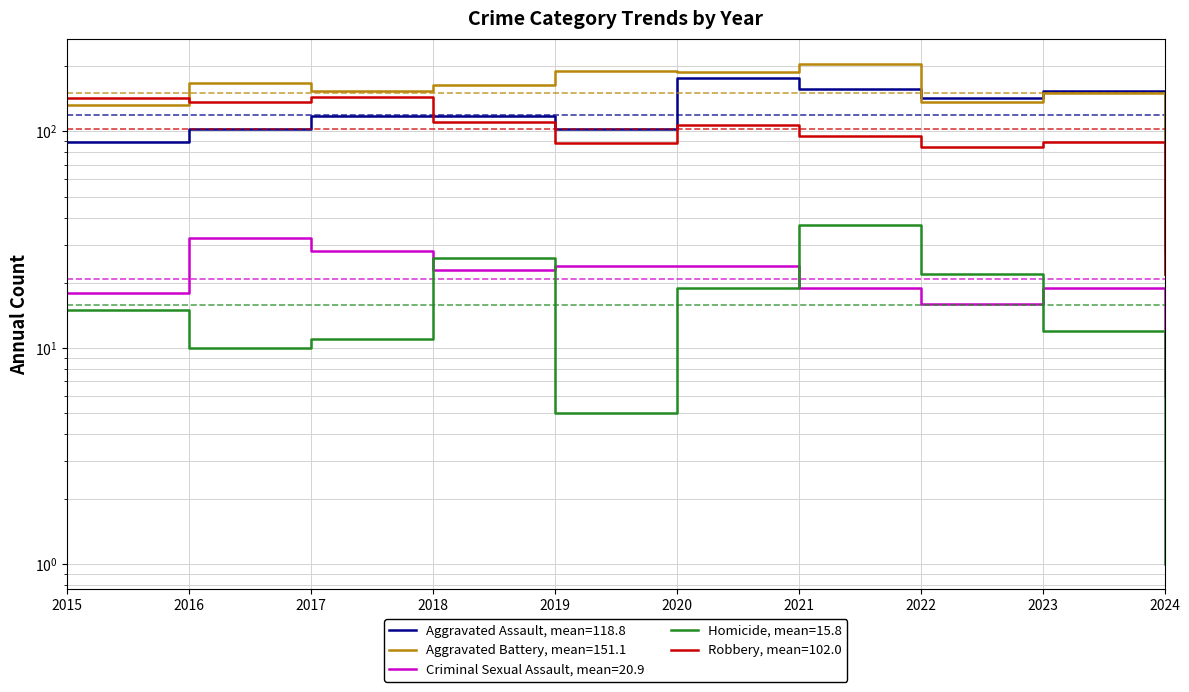

What is the greatest value displayed?

205